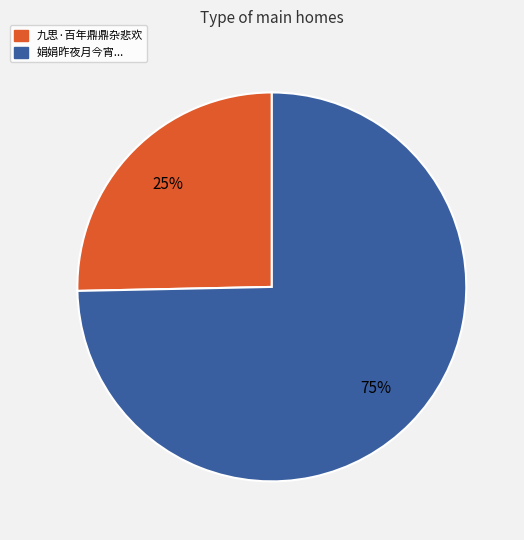

Is there a majority slice in this chart?

Yes